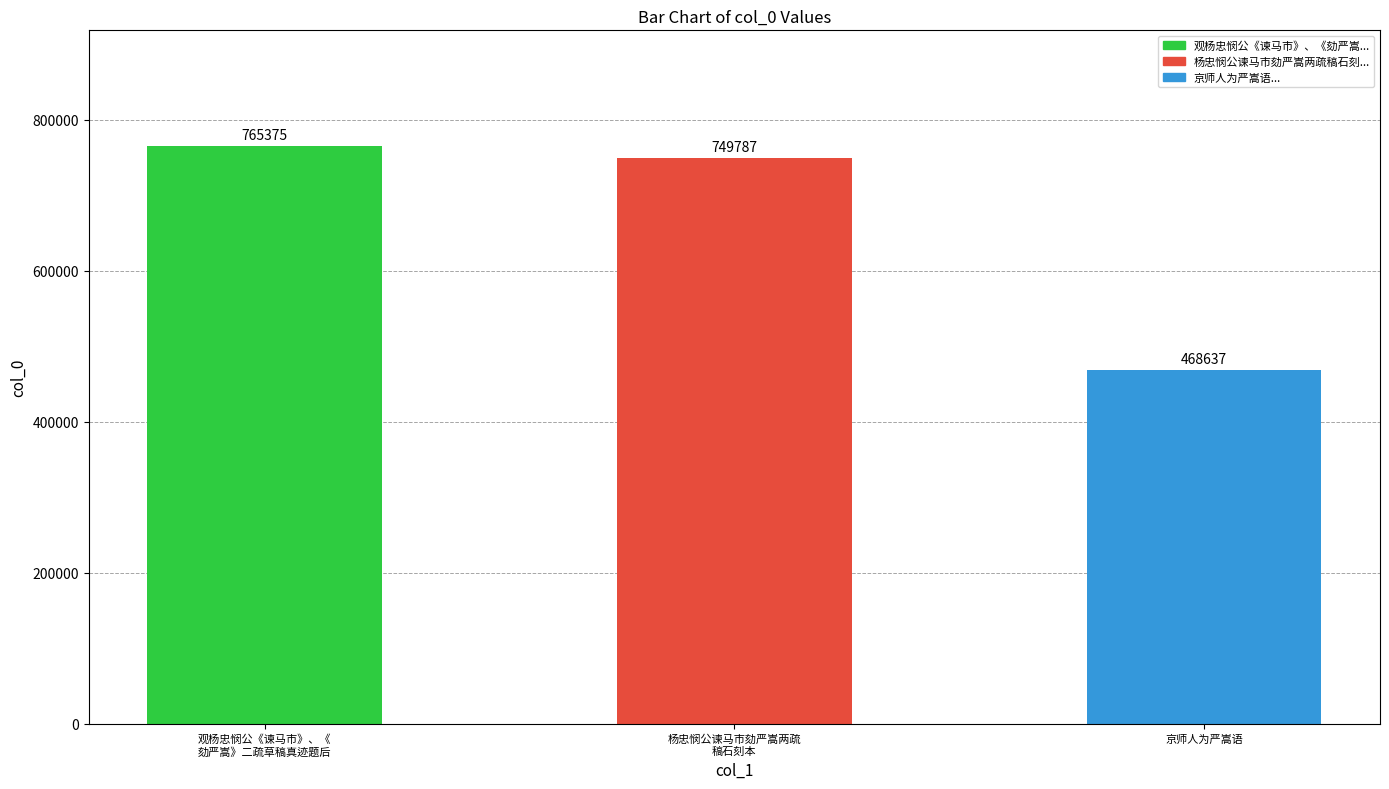

What is the value of the 3rd bar from the left?

468637